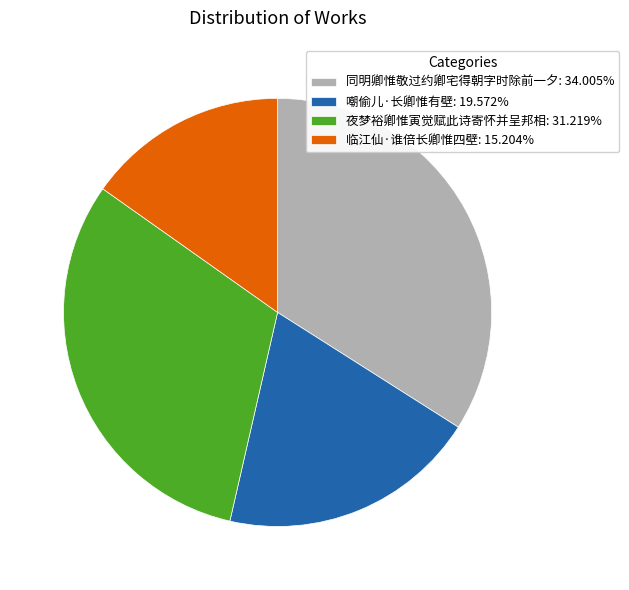

What is the smallest slice in the pie chart?

临江仙·谁倍长卿惟四壁